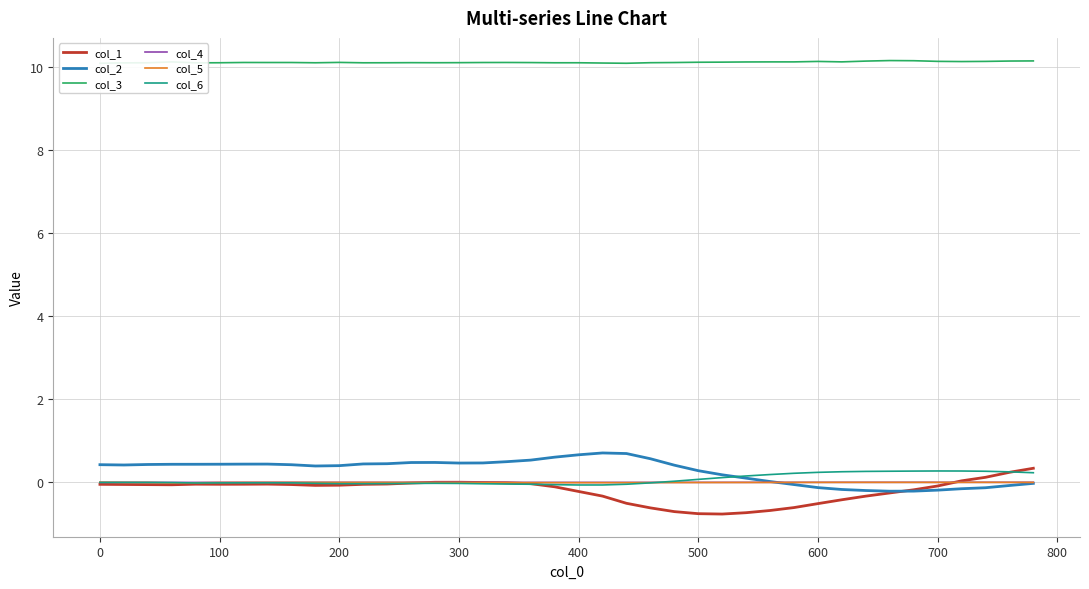

What is the maximum value for col_3?

10.2